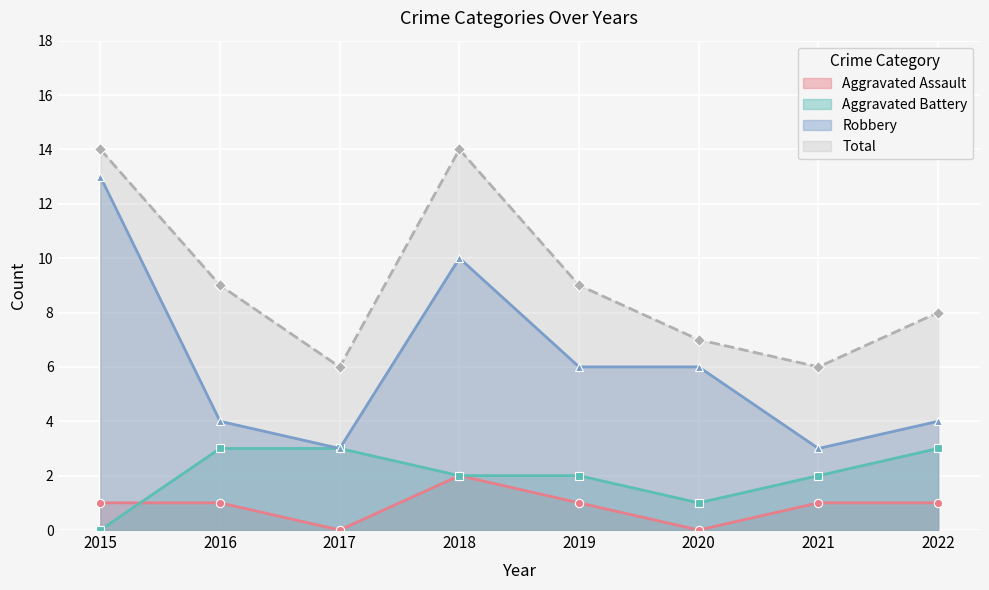

The value of Total at 2015 is 14. True or false?

True